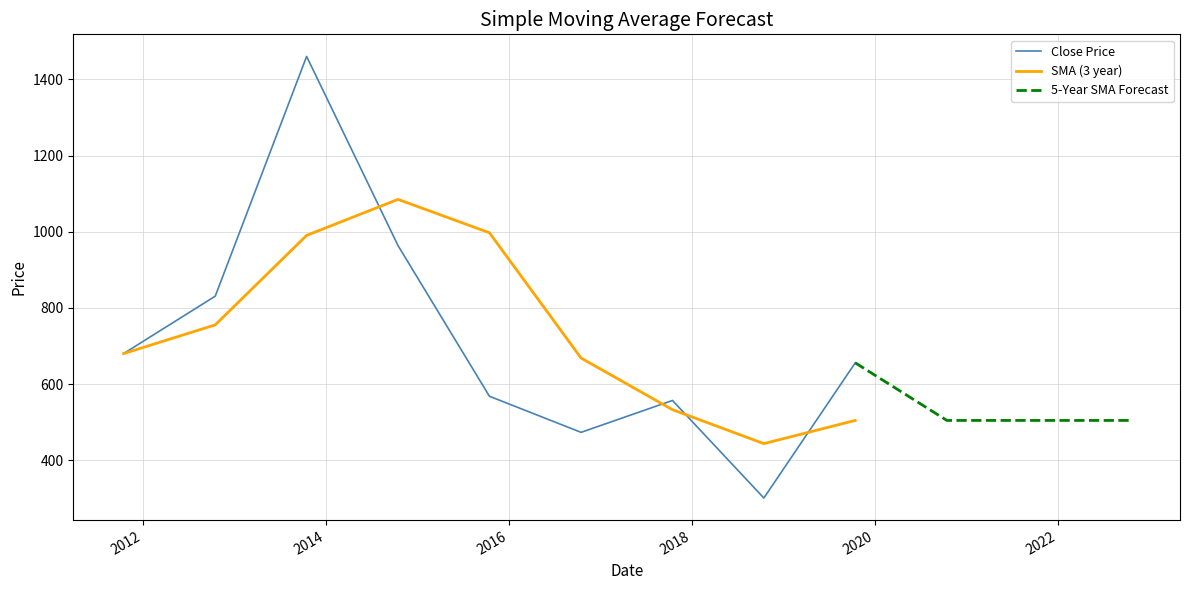

What is the difference between the values at 2011-10-15 and 2013-10-15?

780.3